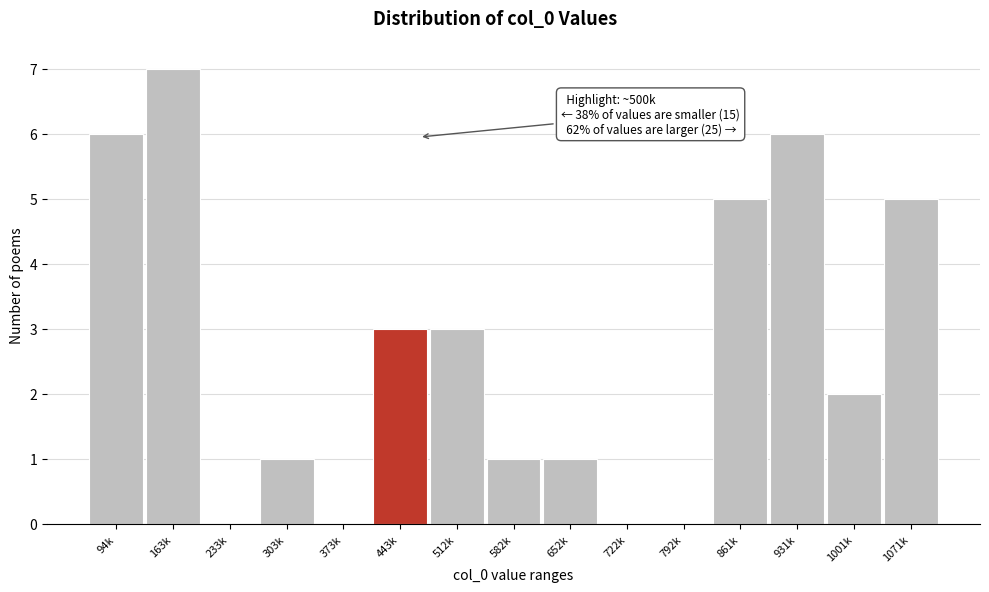

Reading left to right, what are all the values shown in this chart?

94k=6	163k=7	233k=0	303k=1	373k=0	443k=3	512k=3	582k=1	652k=1	722k=0	792k=0	861k=5	931k=6	1001k=2	1071k=5